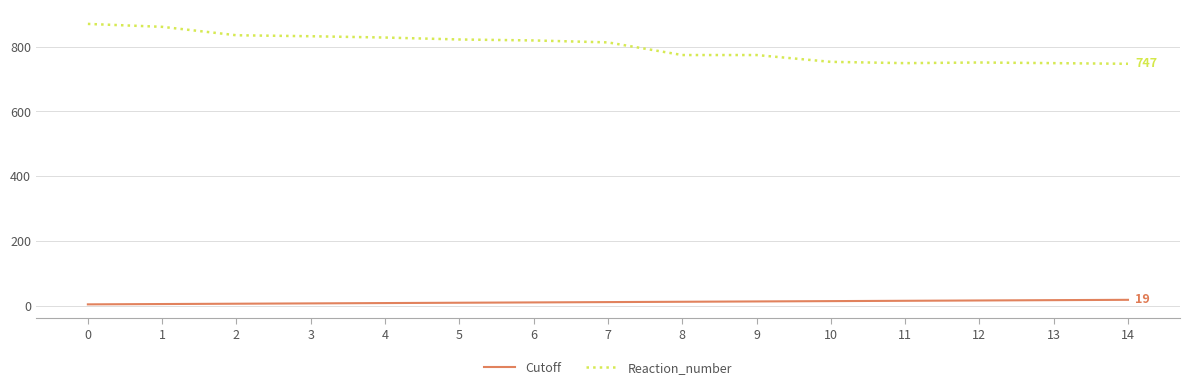

Which series has the widest spread of values?

Reaction_number